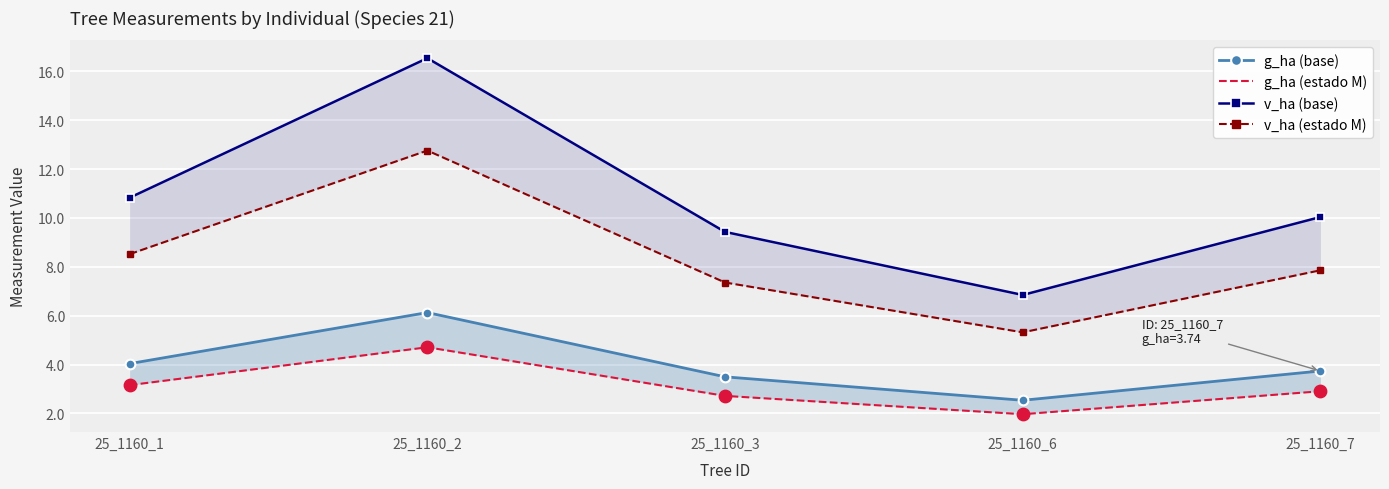

At which category is the sum across all series the highest?

25_1160_2